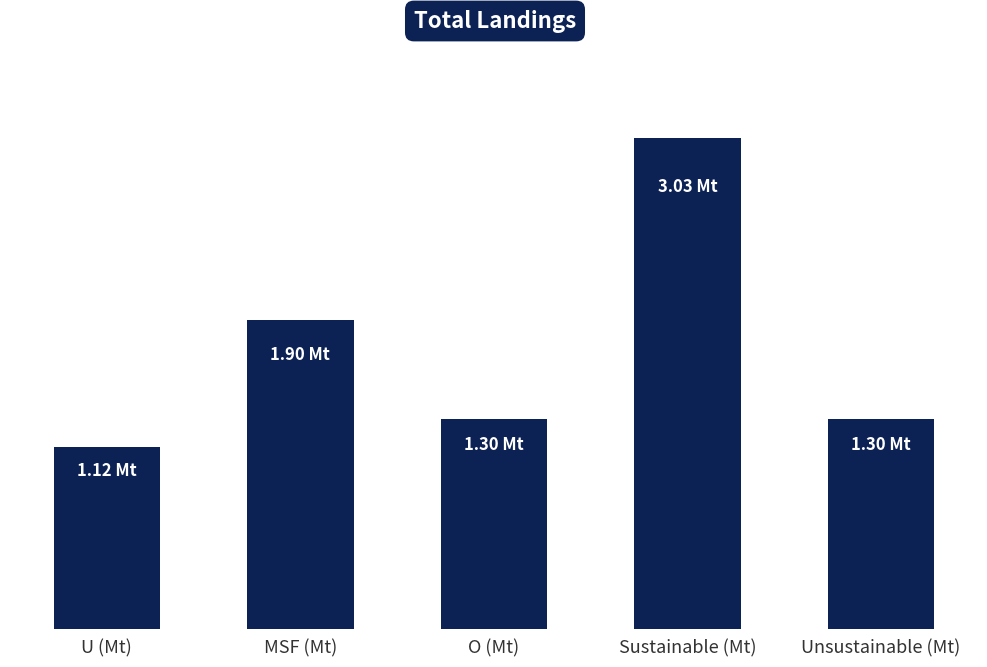

Are the bars horizontal?

No